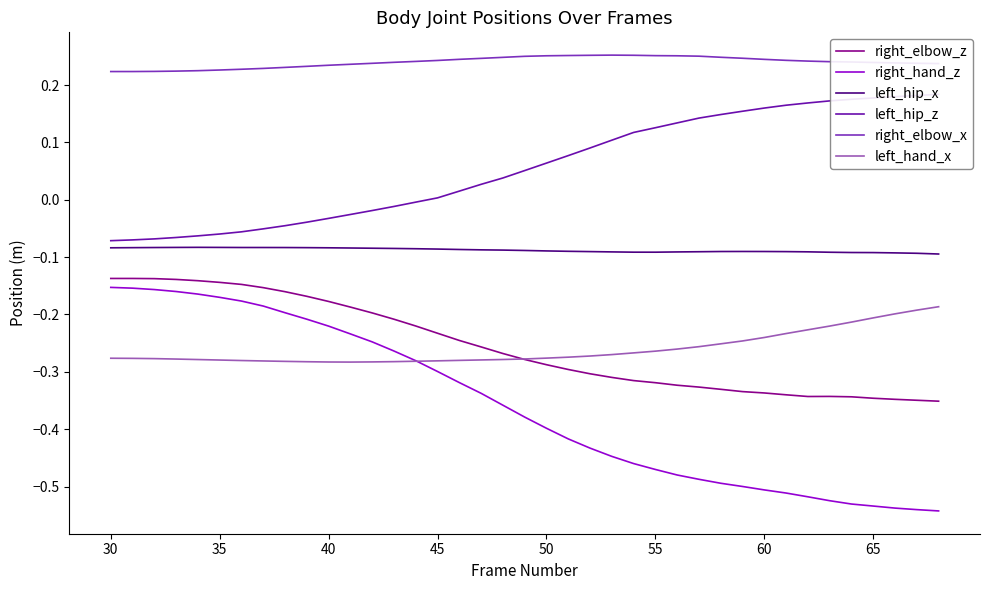

Which series has the widest spread of values?

right_hand_z